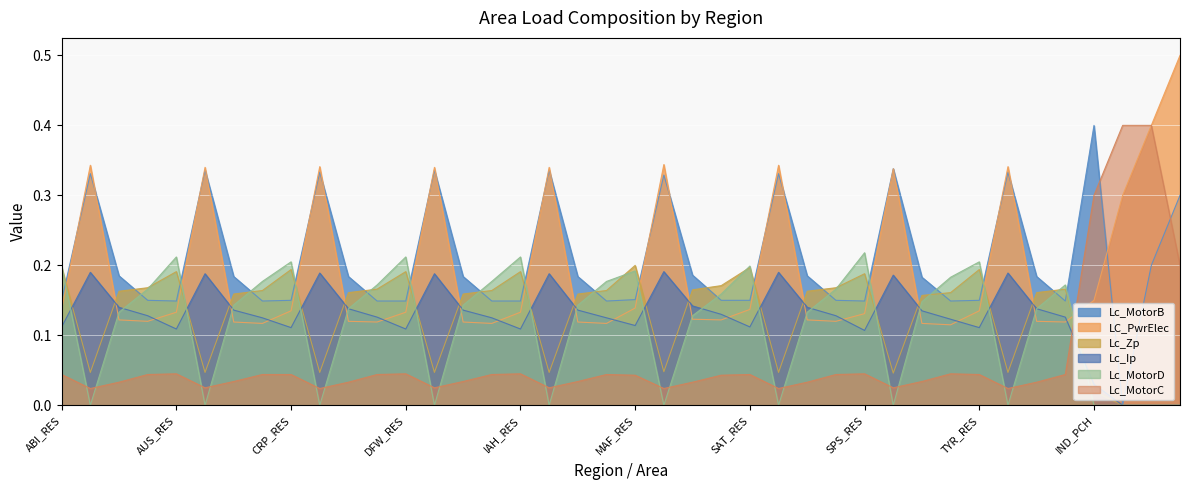

What is the value of the Lc_MotorB point at the 9th from the left?

0.1